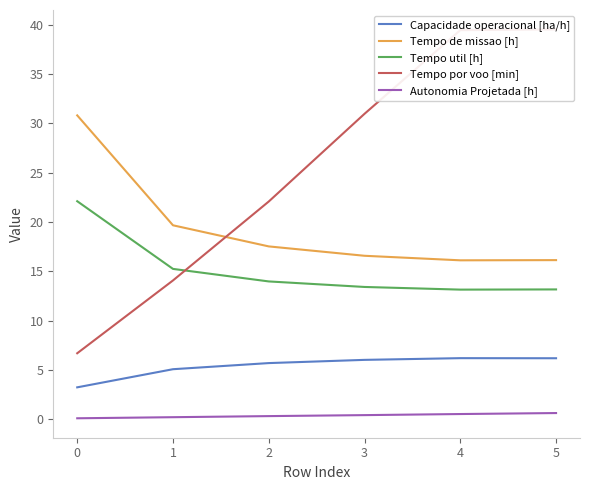

What is the difference between the maximum and minimum values in the Tempo de missao [h] series?

14.7